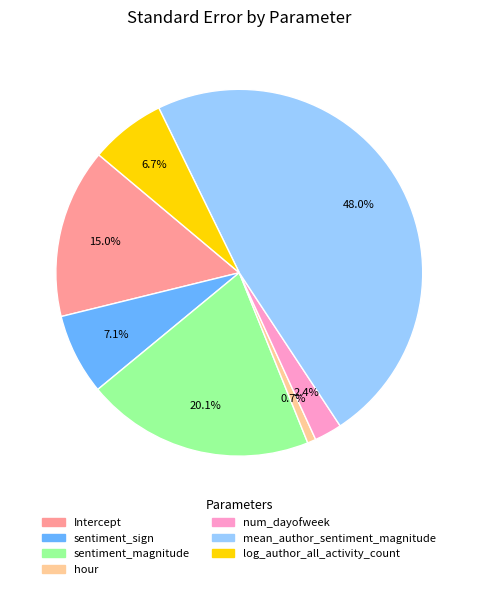

Which slice is the largest?

mean_author_sentiment_magnitude